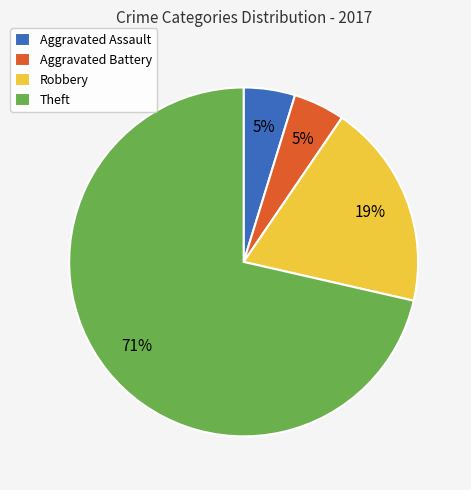

Which slice is the largest?

Theft